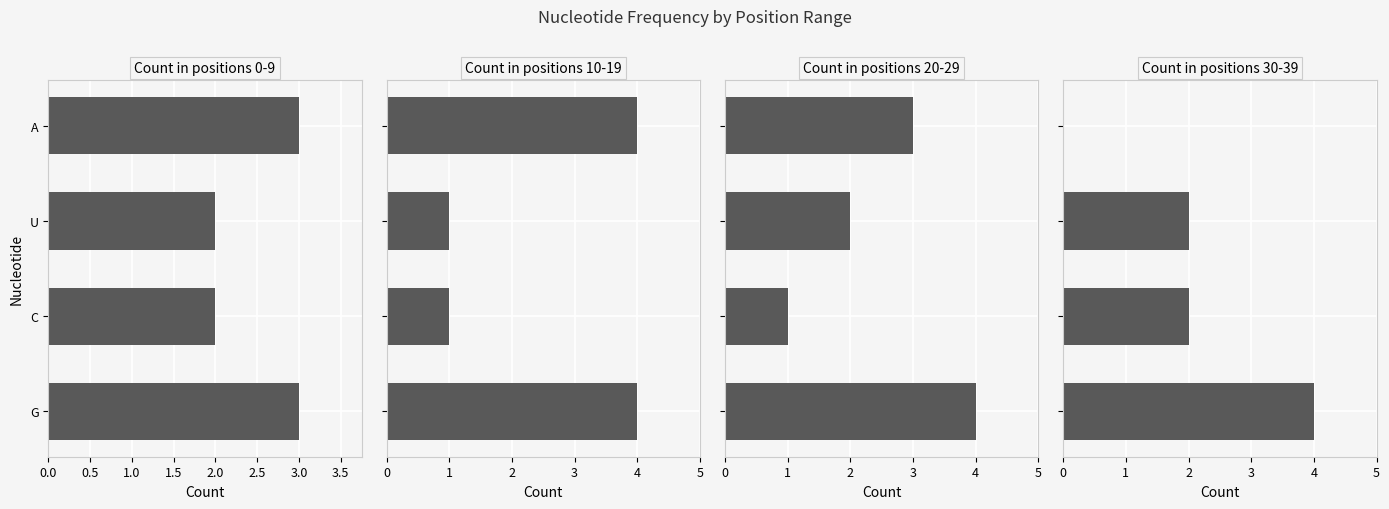

Does the chart contain stacked bars?

No